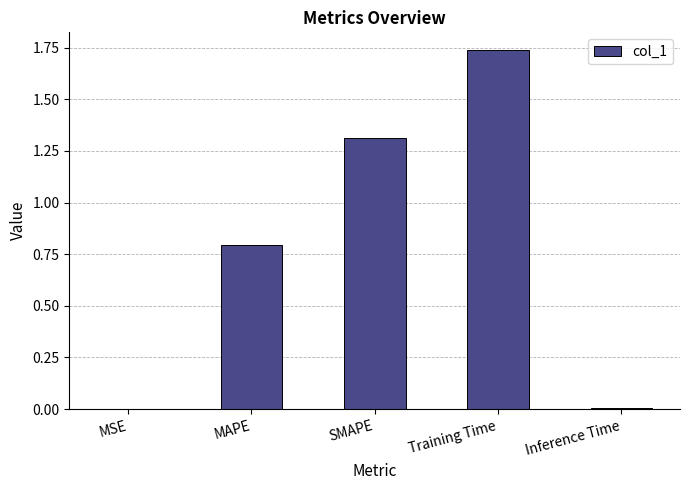

Between SMAPE and MAPE, which is larger?

SMAPE